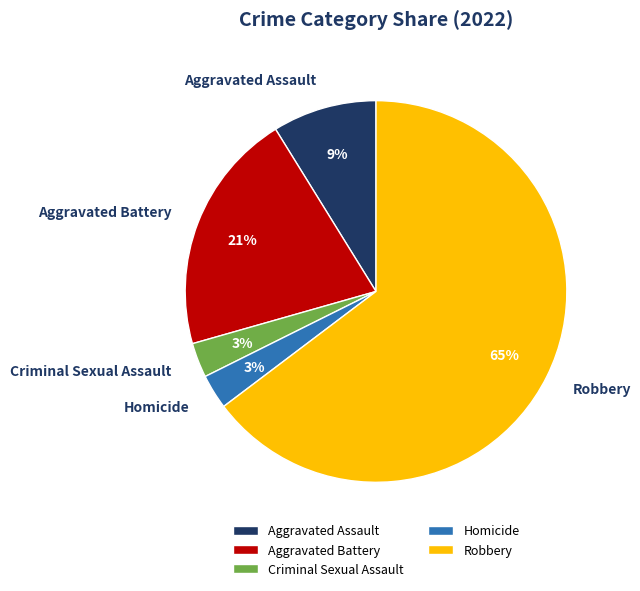

Approximately how many times larger is the value at Aggravated Battery compared to Homicide?

7.0